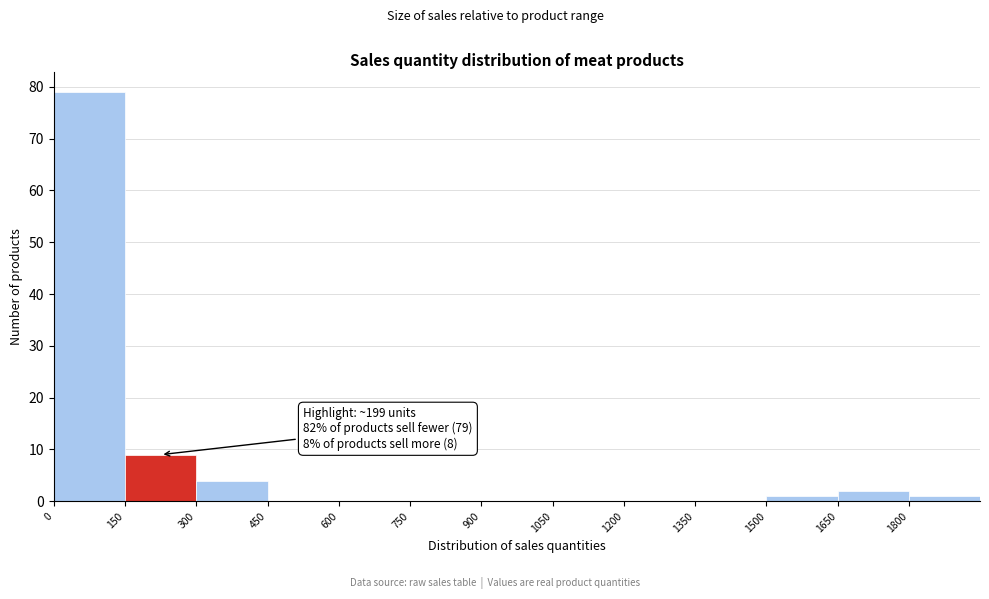

Over which range of the x-axis is the bar tallest?

0 to 150